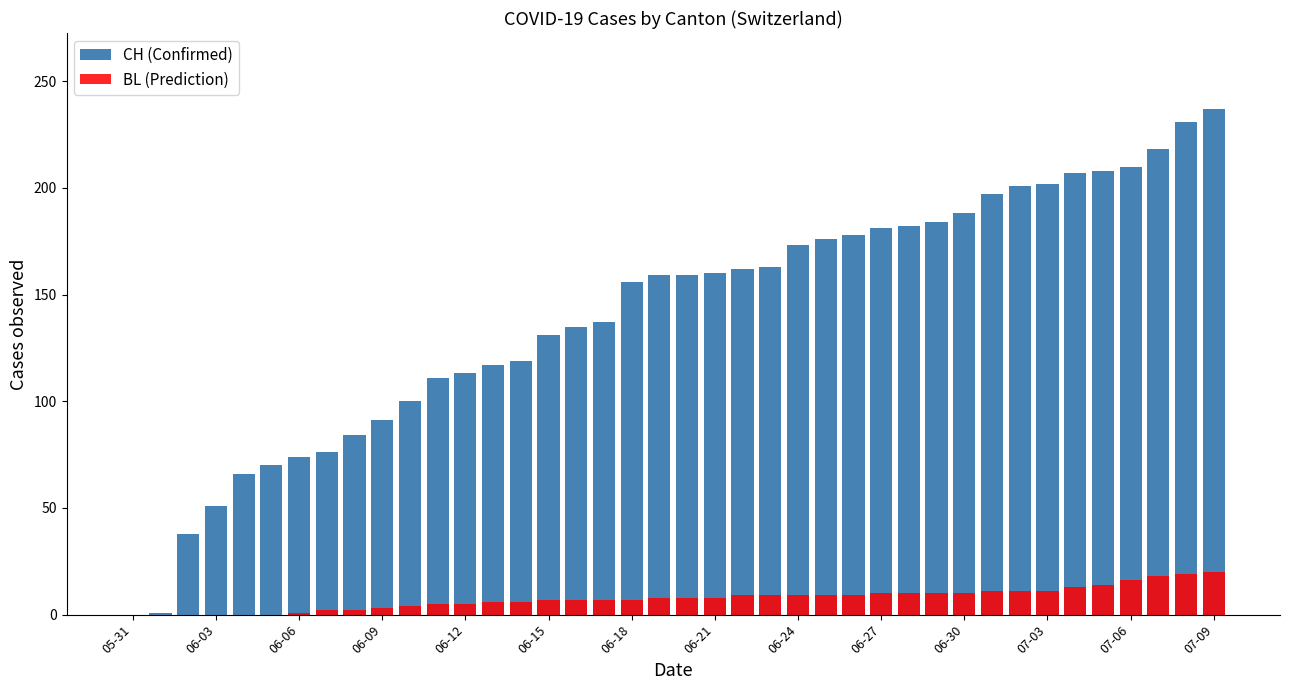

What value does the BL (Prediction) series have at 06-21, to the nearest 5?

10